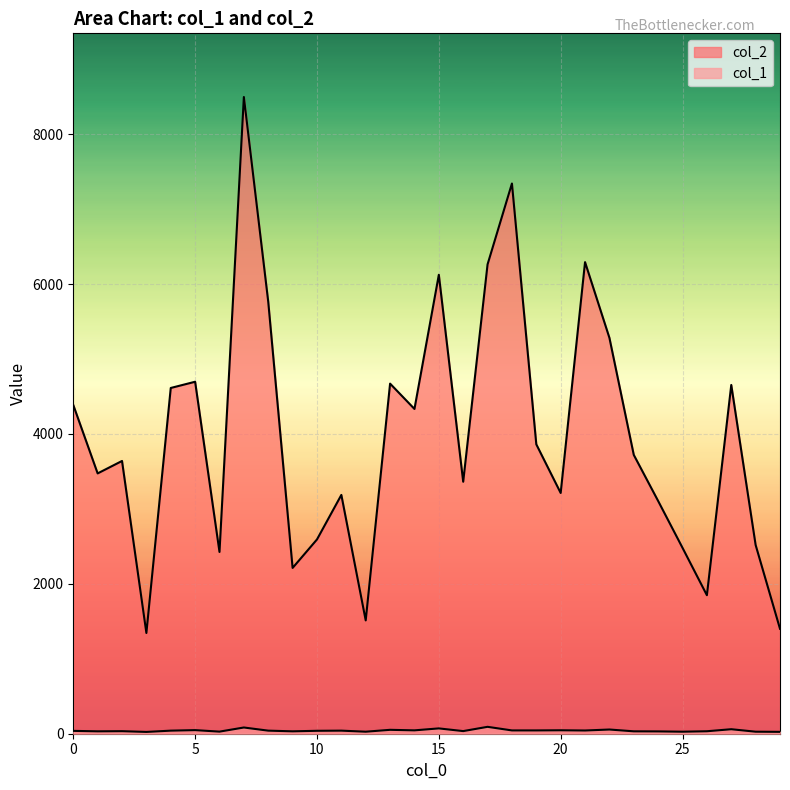

Reading left to right, what are all the values shown in this chart?

col_2: 0=4386	1=3473	2=3639	3=1344	4=4613	5=4696	6=2425	7=8495	8=5764	9=2212	10=2592	11=3186	12=1512	13=4671	14=4333	15=6123	16=3362	17=6262	18=7341	19=3861	20=3212	21=6292	22=5282	23=3720	24=3105	25=2480	26=1848	27=4653	28=2518	29=1400
col_1: 0=38	1=32	2=34	3=24	4=41	5=48	6=28	7=83	8=41	9=32	10=39	11=41	12=27	13=52	14=45	15=71	16=35	17=92	18=44	19=44	20=46	21=43	22=56	23=32	24=31	25=27	26=33	27=60	28=27	29=25